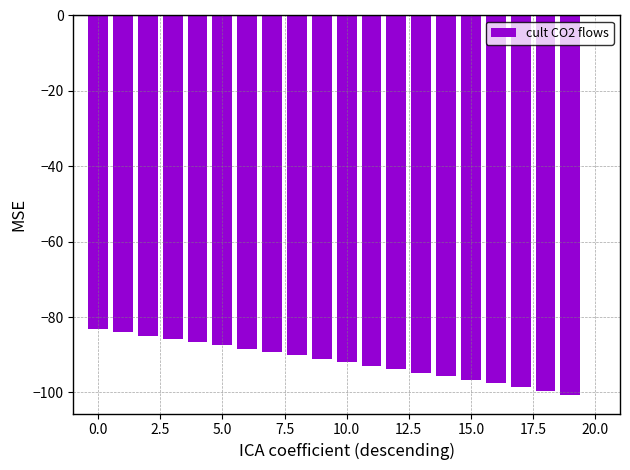

How many data points are above -91?

10